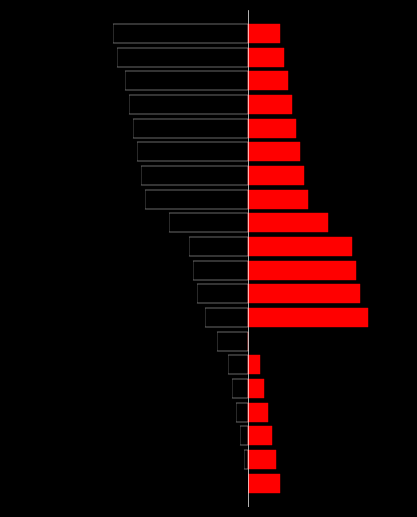

Does the chart contain any negative values?

Yes